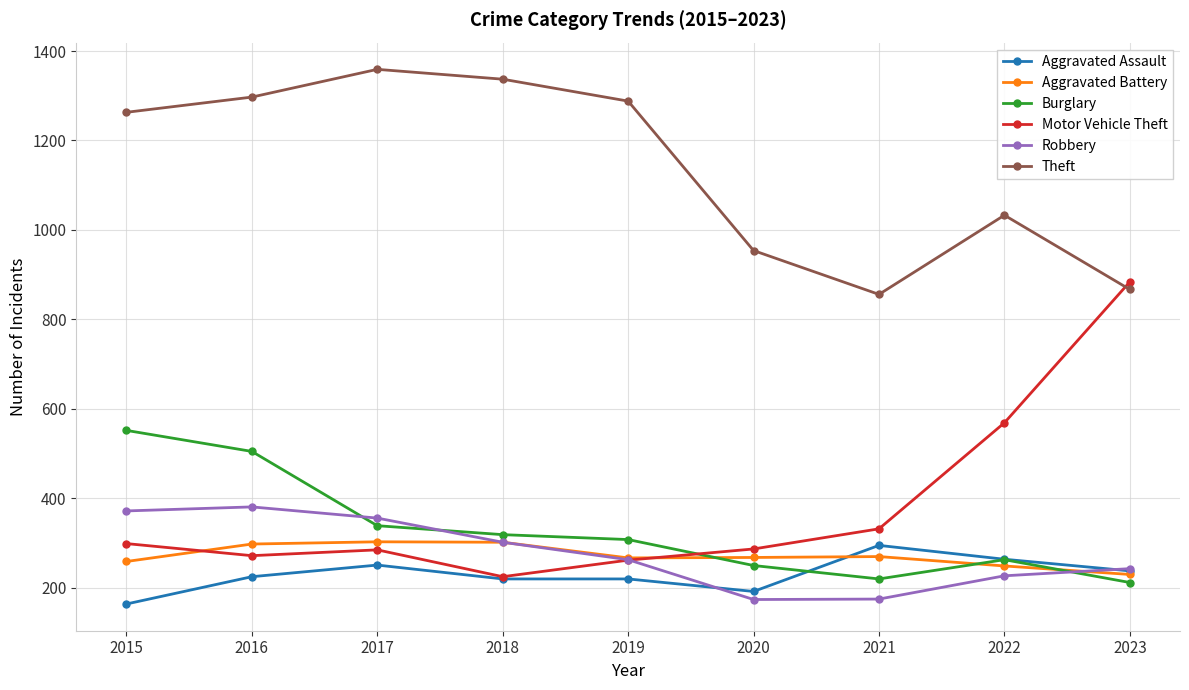

The Motor Vehicle Theft series shows 285 at 2017. True or false?

True